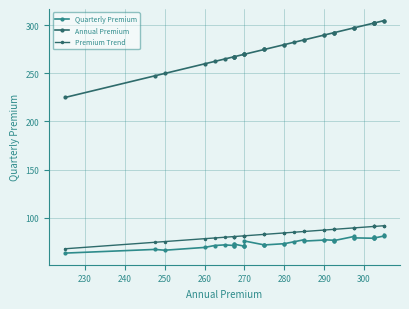

What is the minimum value for Premium Trend?

67.5